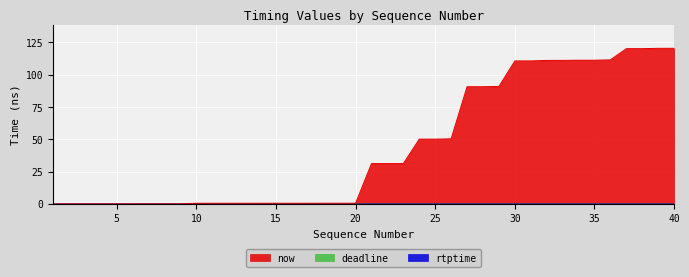

True or false: rtptime and now cross at least once.

False